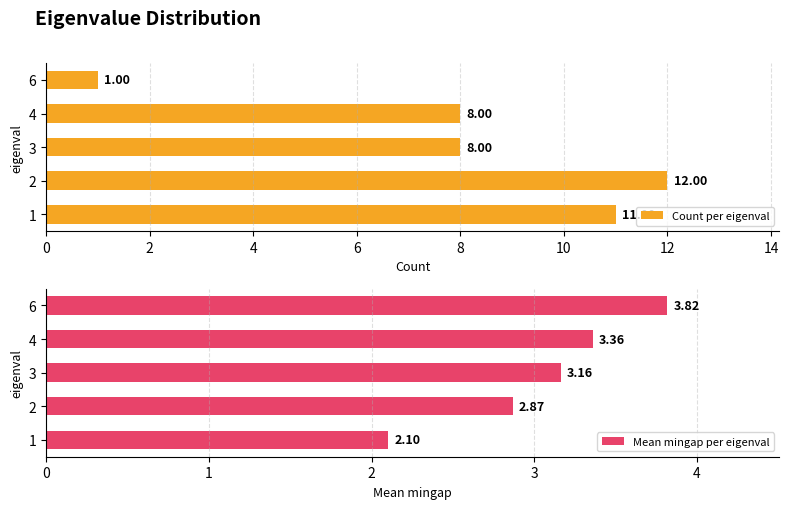

At which label does Count per eigenval reach its peak?

2